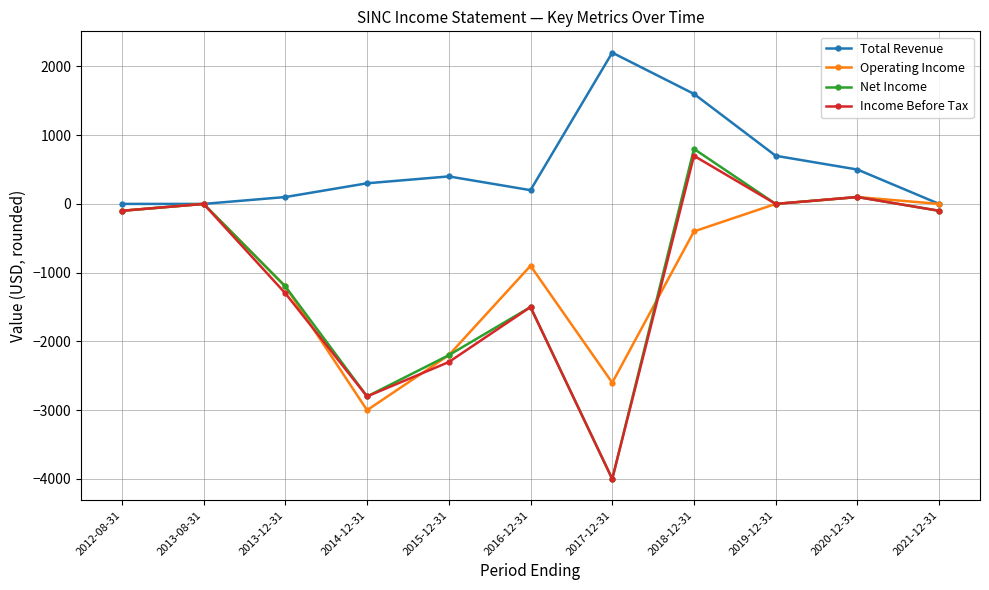

How many interior local peaks does the Net Income series have?

4